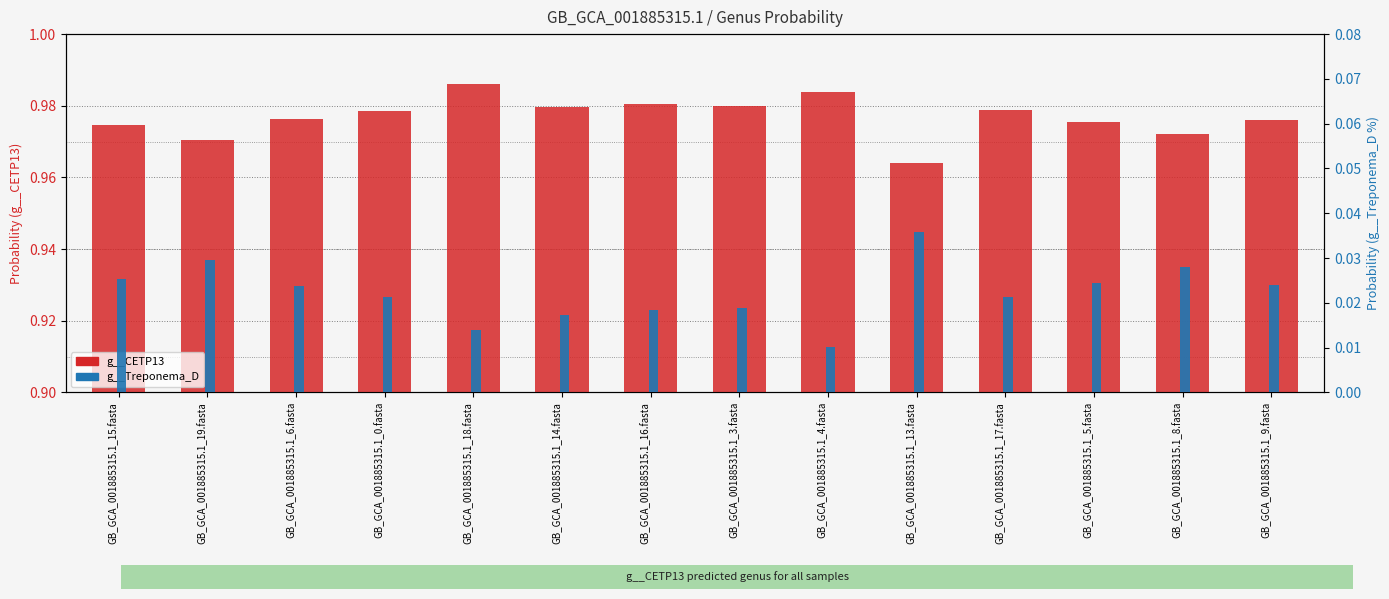

Where is g__Treponema_D nearest to the value 0?

GB_GCA_001885315.1_4.fasta